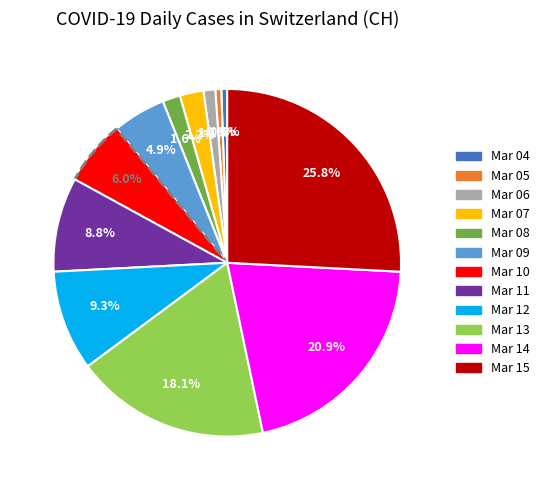

Is there any slice that represents more than half of the pie?

No